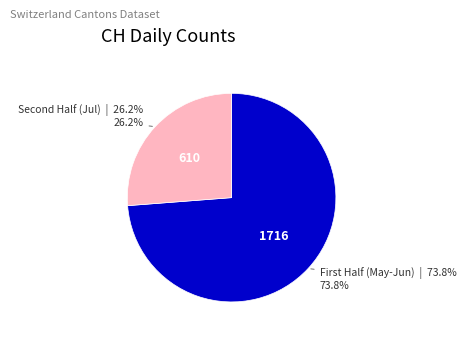

How many slices are in this pie chart?

2